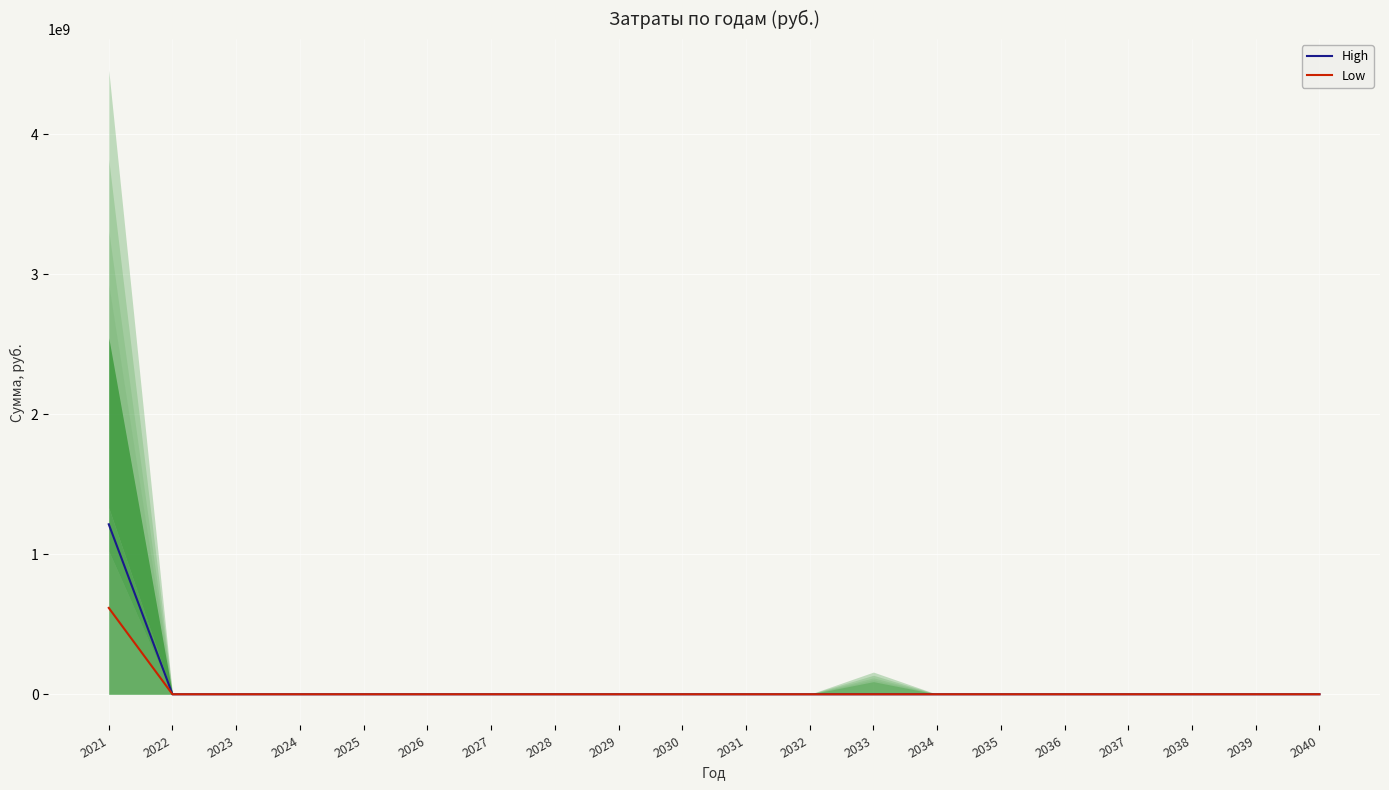

What is the average value of the High series?

60727287.3